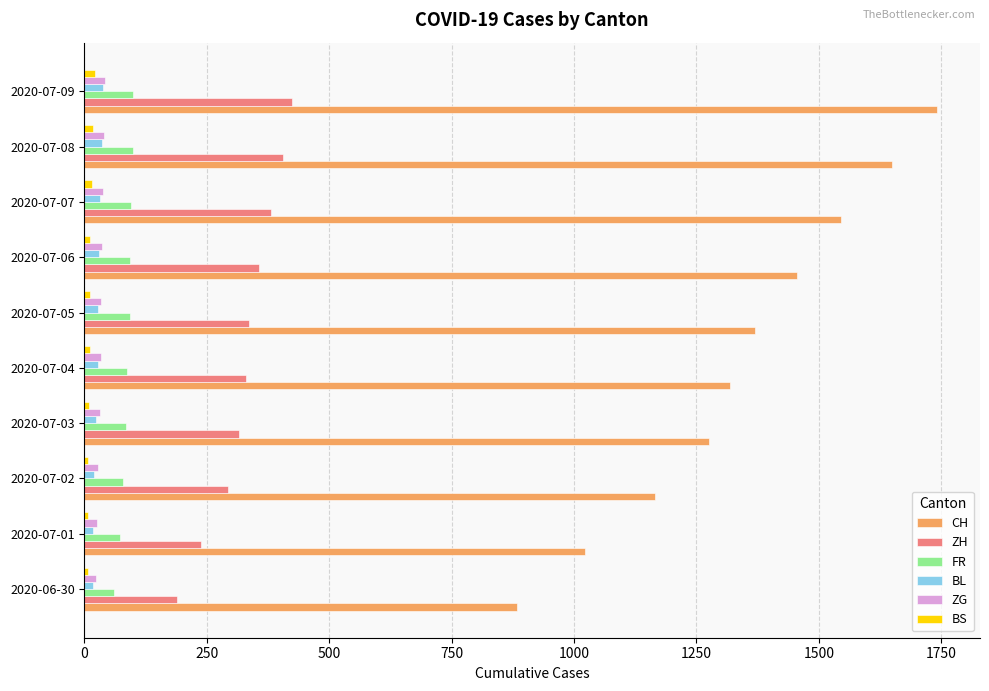

What is the maximum value for FR?

100